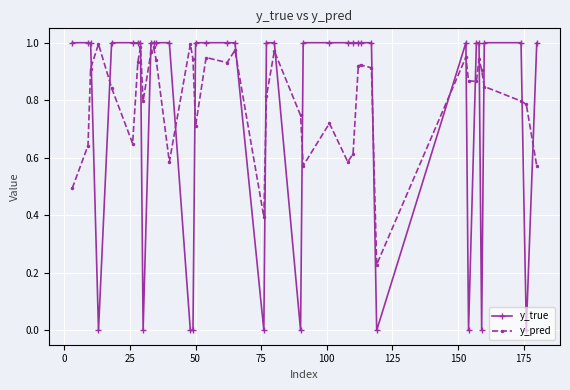

Which series ends up on top after the final intersection of y_true and y_pred?

y_true